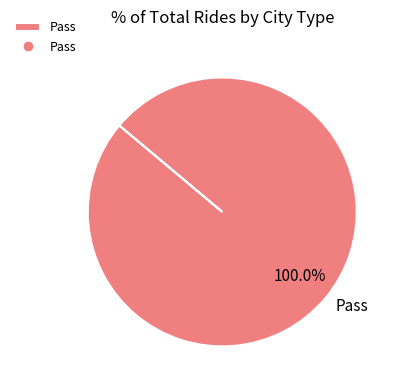

Which slice represents more than half of the pie?

Pass